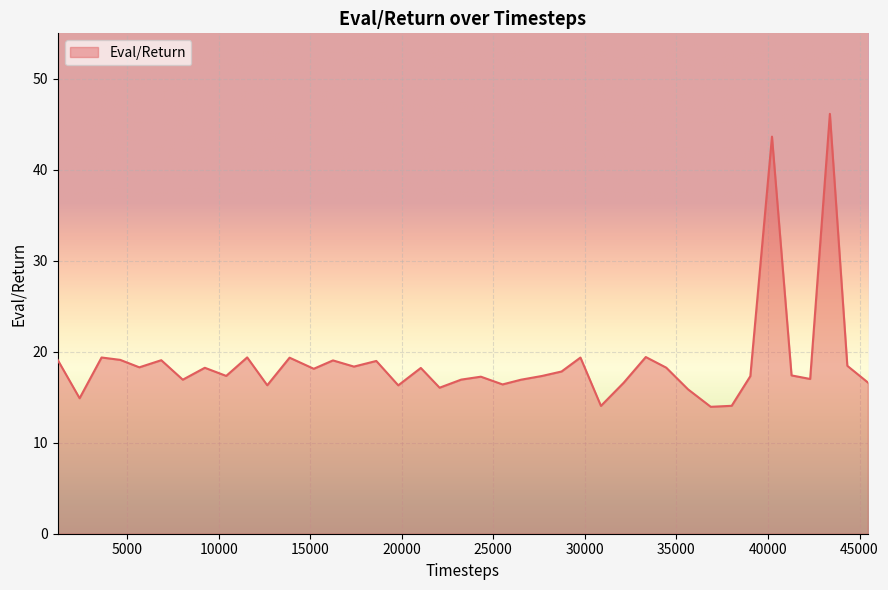

What is the difference between the second highest and second lowest values?

29.6